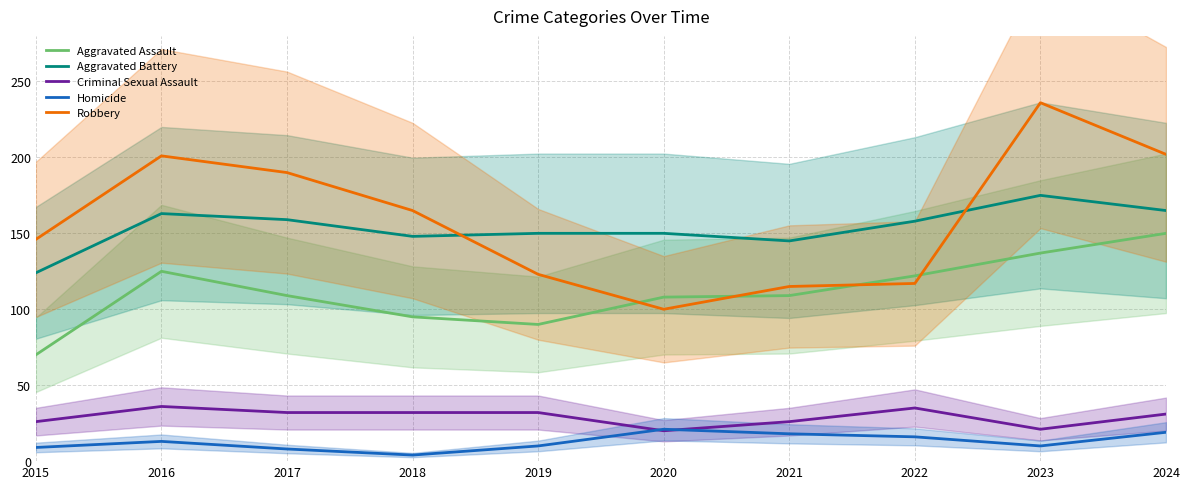

How many lines are shown in the chart?

5